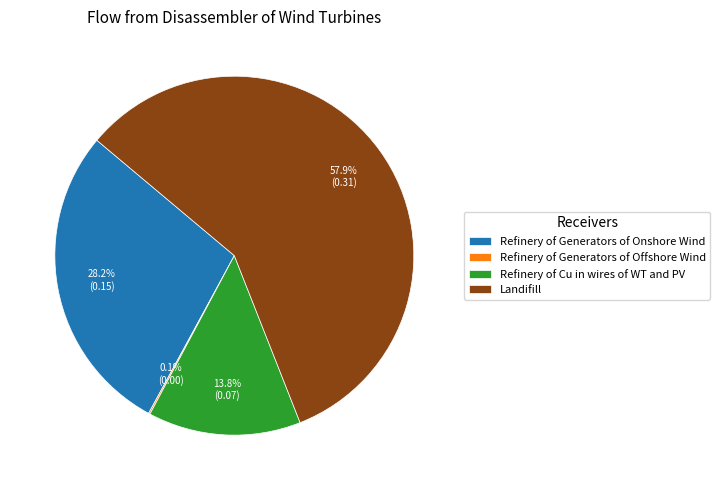

To the nearest percent, what is the difference between the largest and smallest slice percentages?

58%